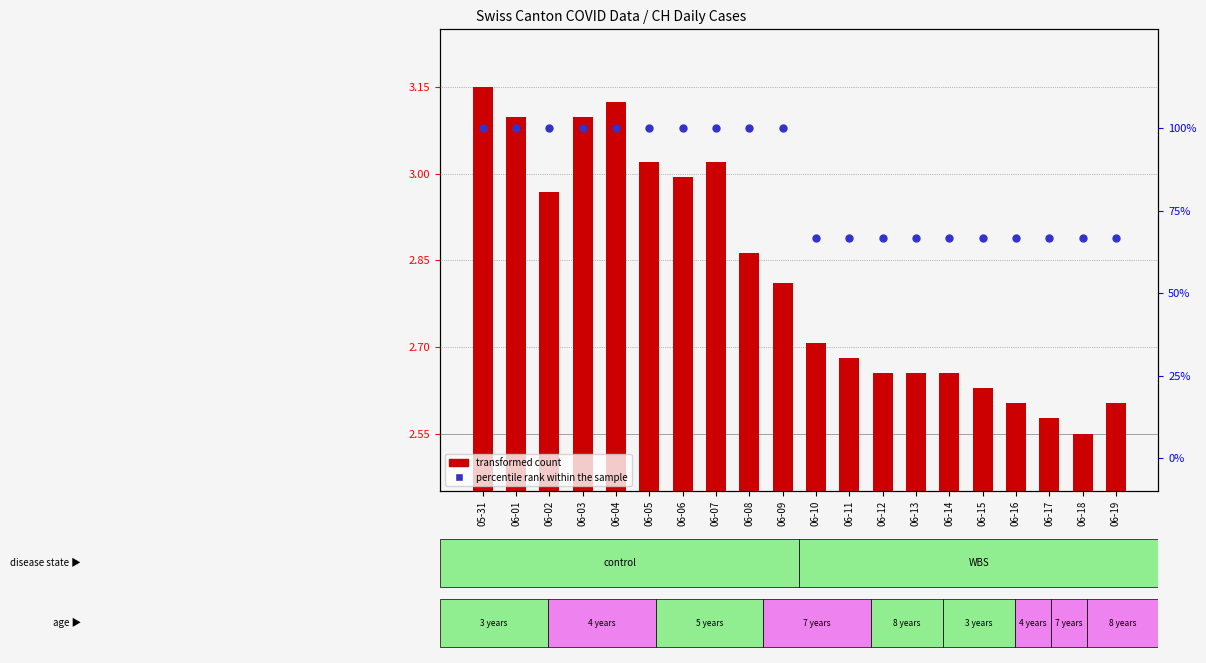

At which category is the sum across all series the highest?

05-31